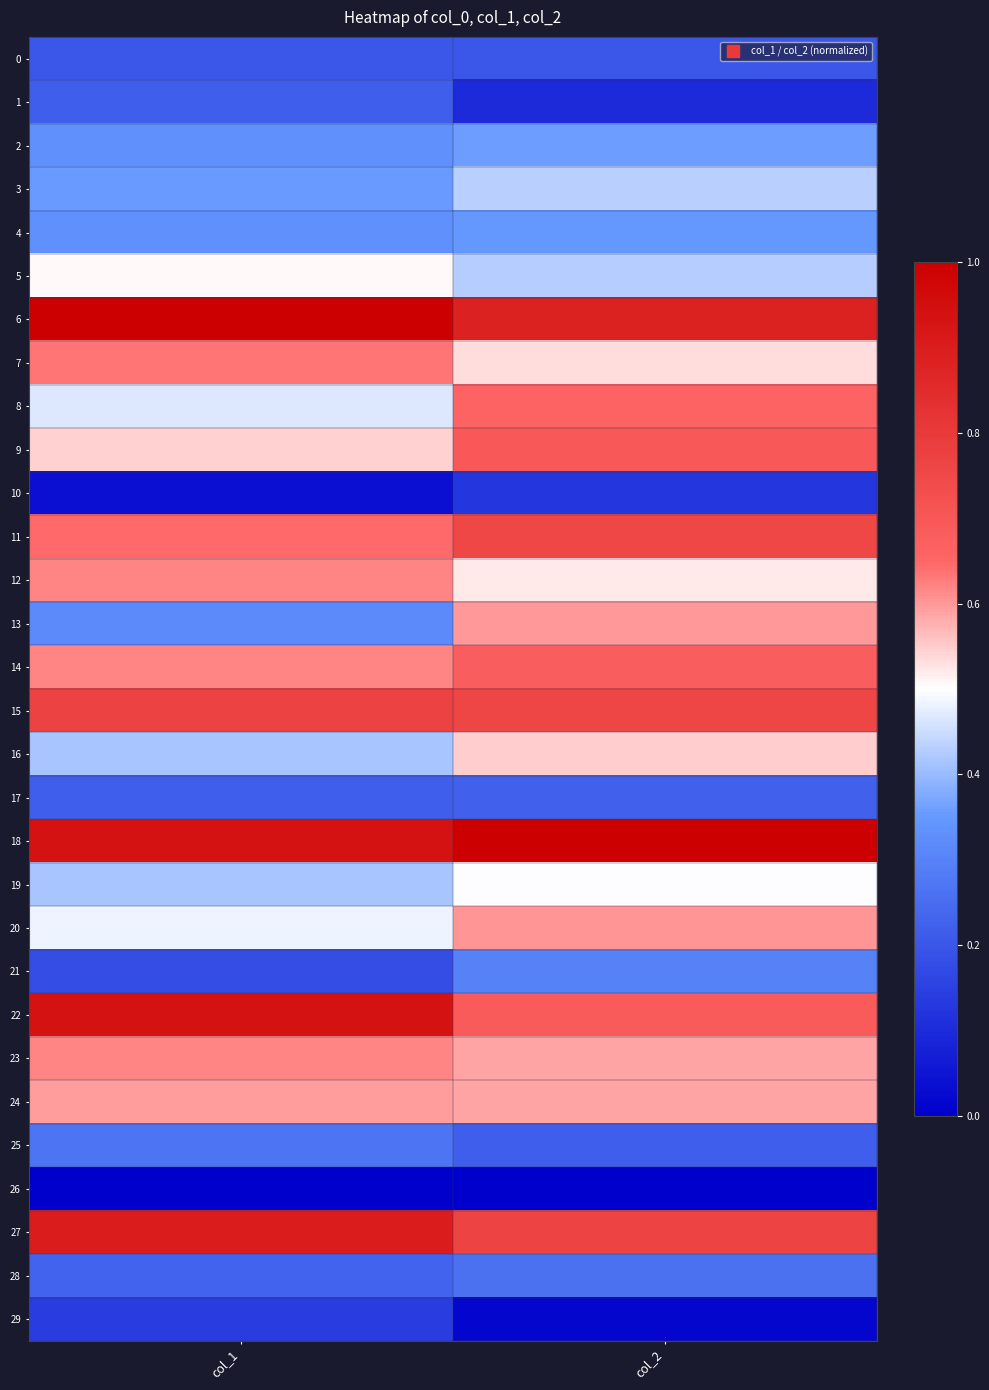

How many distinct data groups are displayed?

30